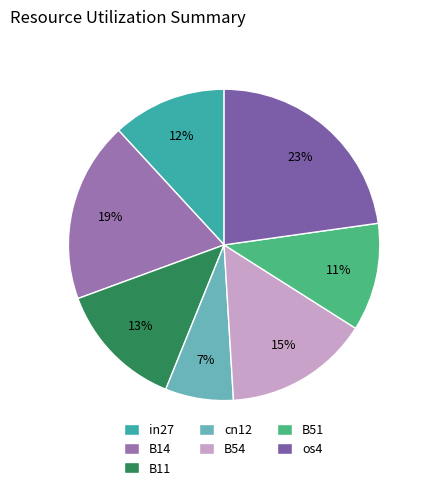

How many slices are in this pie chart?

7